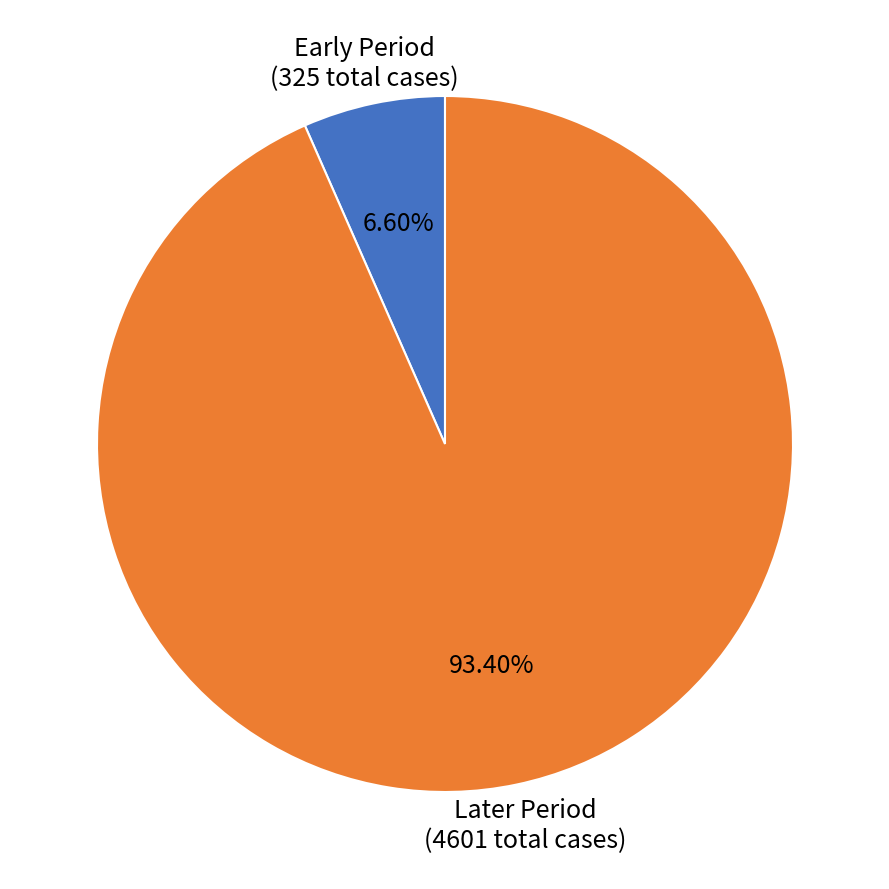

What is the smallest slice in the pie chart?

Early Period (325 total cases)